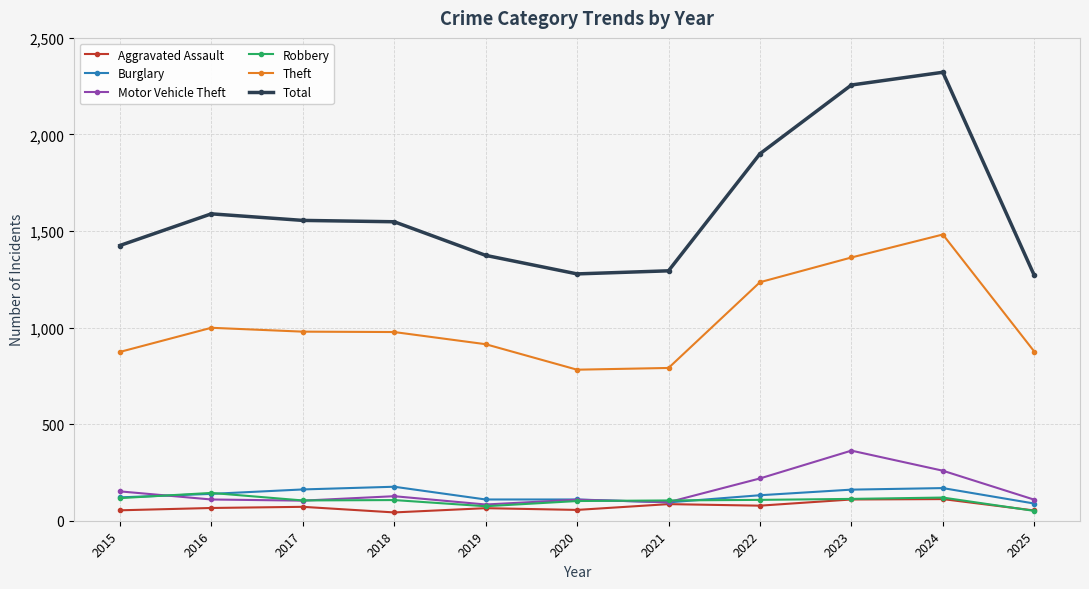

What is the minimum value shown in the chart?

43